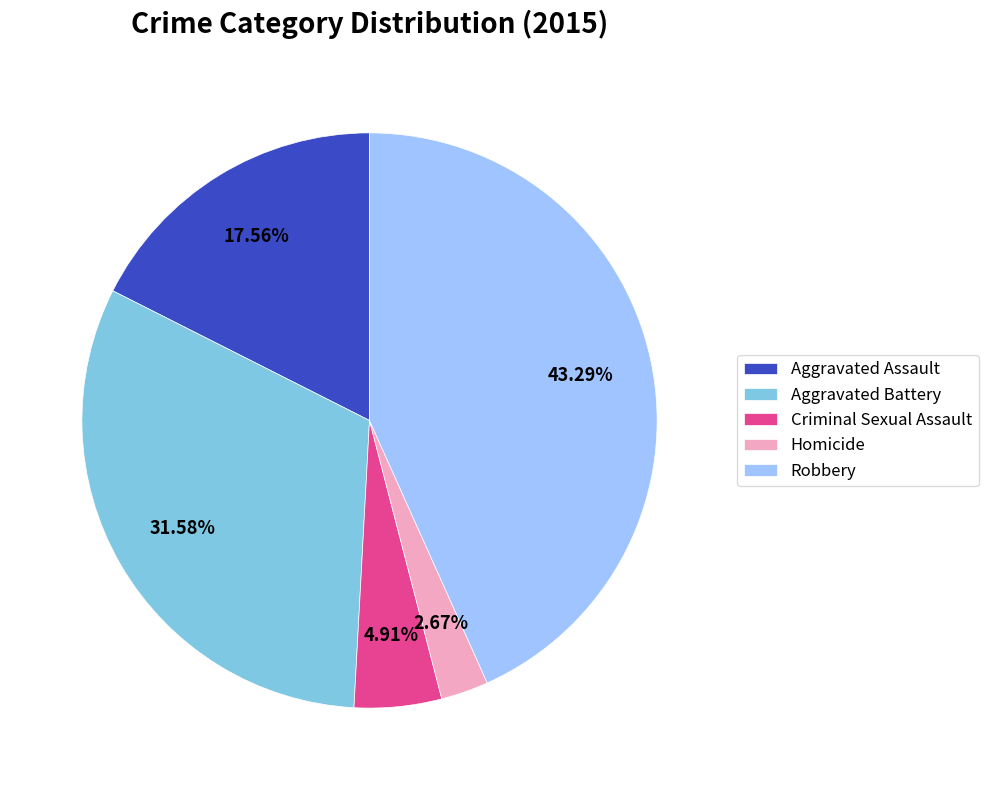

To the nearest percent, what percentage of the pie is Aggravated Battery?

32%